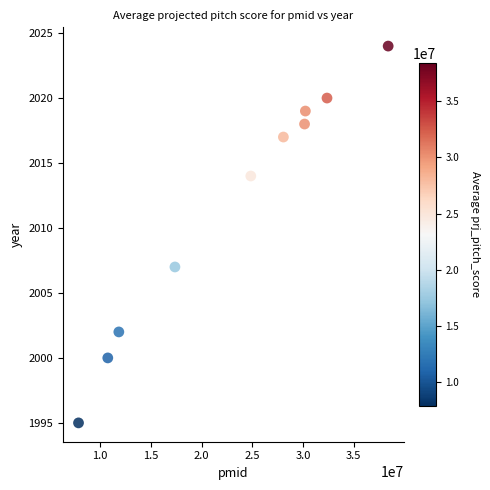

What Y value in the scatter plot is closest to 2009?

2007